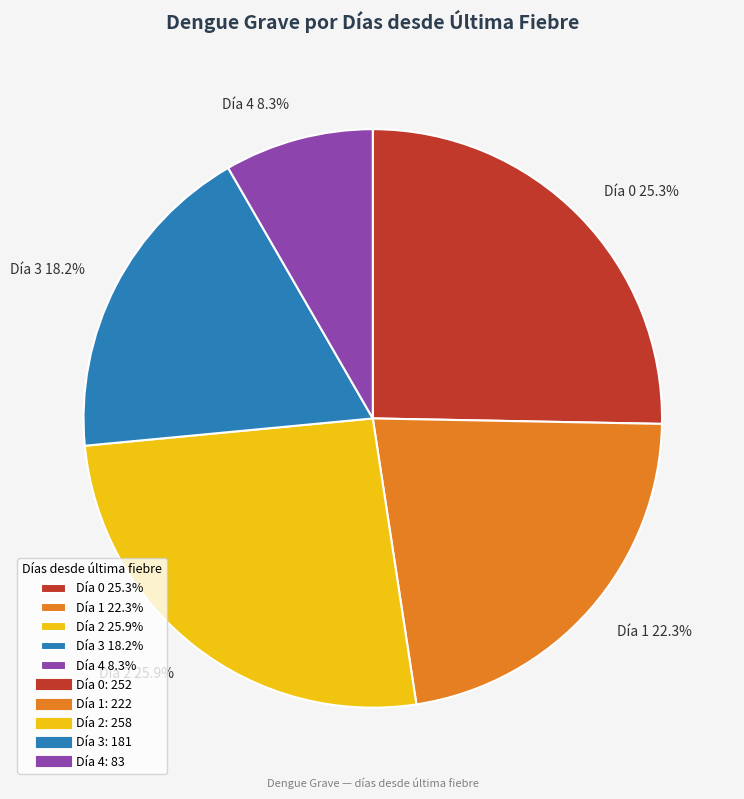

To the nearest percent, what is the difference between the largest and smallest slice percentages?

18%